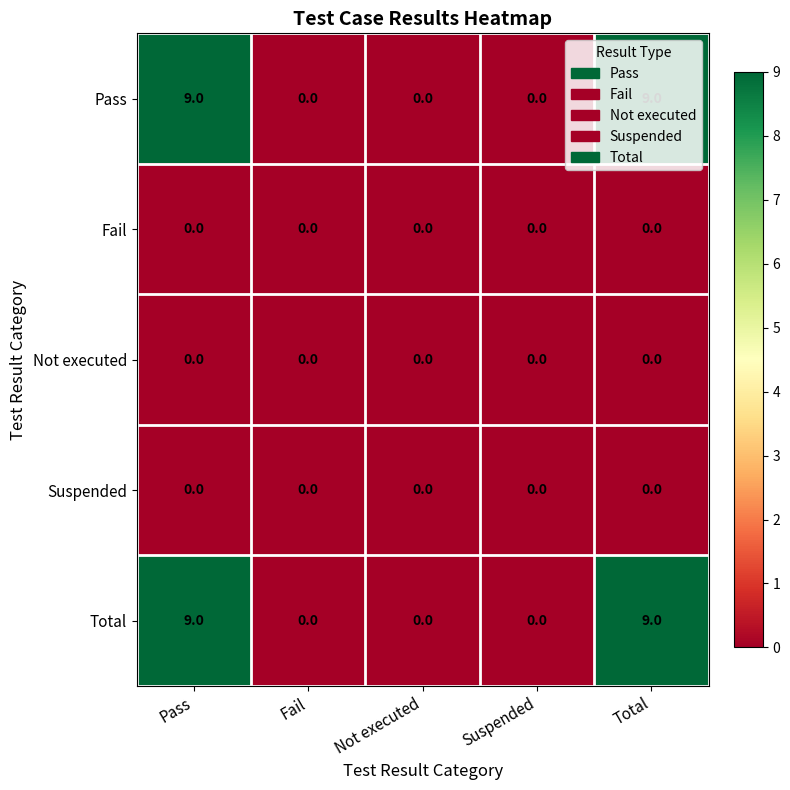

Is it true that Pass equals 4 at Not executed?

False